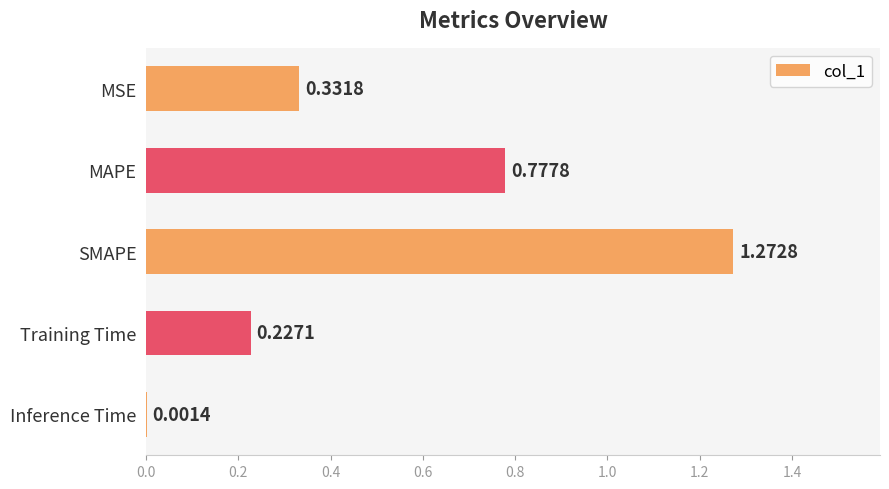

What is the change in value from MSE to MAPE?

+0.4